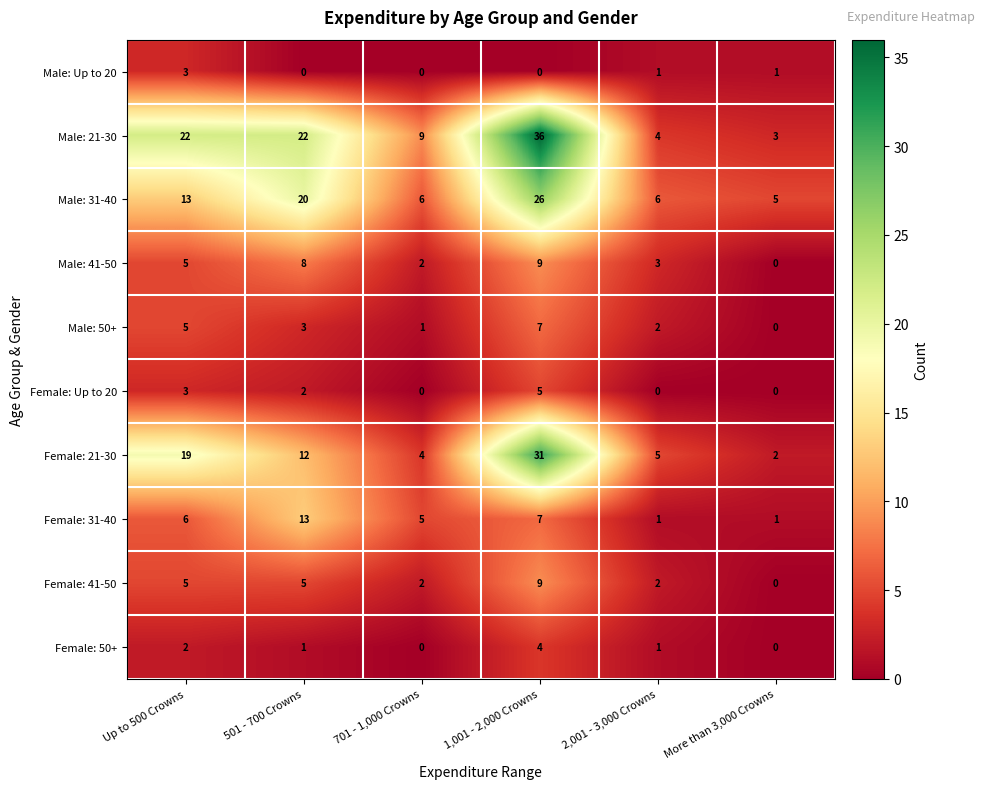

Which series has the largest total across all categories?

Male: 21-30